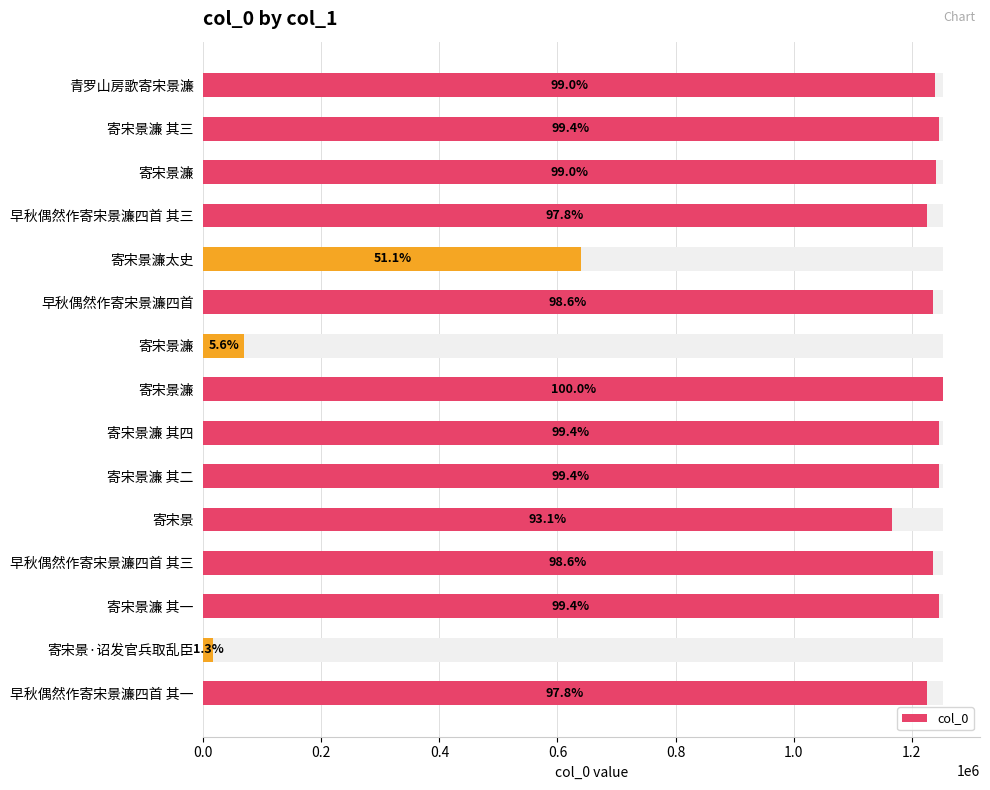

What is the average value?

1035544